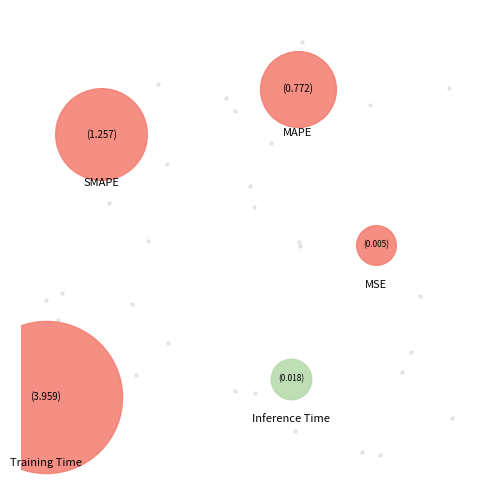

Which has a higher value, SMAPE or Inference Time?

SMAPE